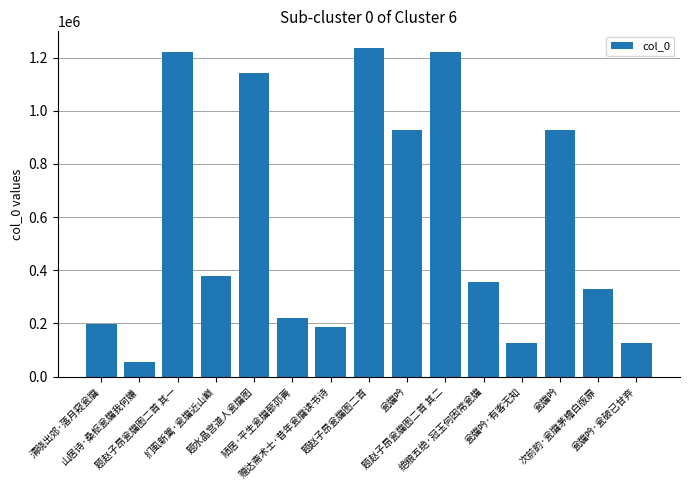

What is the change in value from 题赵子昂瓮牖图二首 to 题赵子昂瓮牖图二首 其二?

-17214